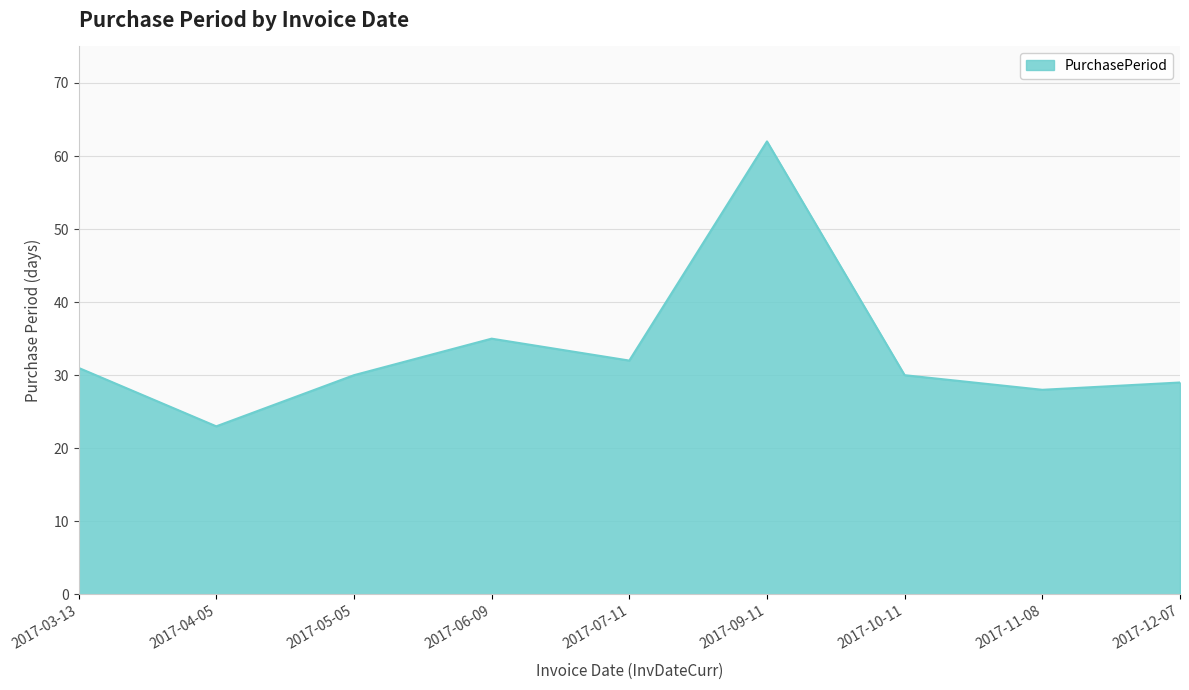

Reading left to right, transcribe all the data shown in this chart.

2017-03-13=31	2017-04-05=23	2017-05-05=30	2017-06-09=35	2017-07-11=32	2017-09-11=62	2017-10-11=30	2017-11-08=28	2017-12-07=29